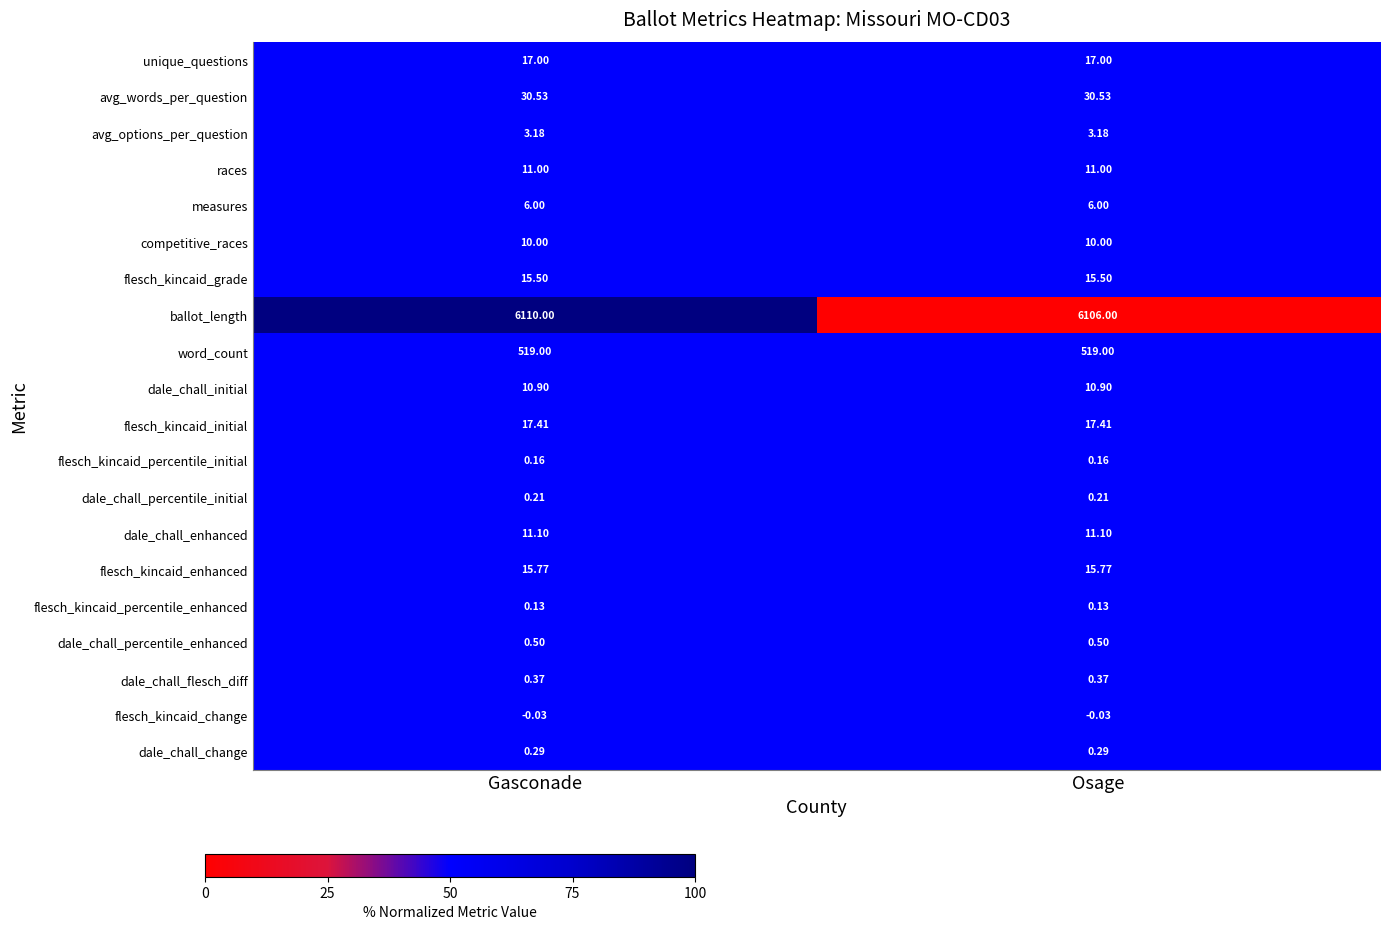

Which series changed the most between Gasconade and Osage?

ballot_length